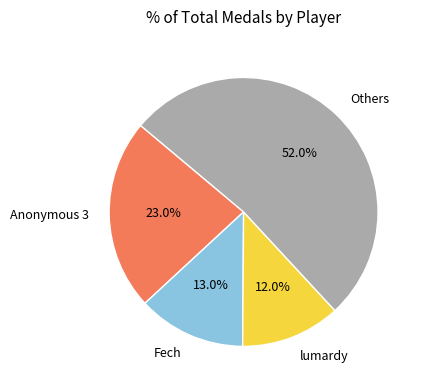

Rank the categories by value from highest to lowest.

Others, Anonymous 3, Fech, lumardy